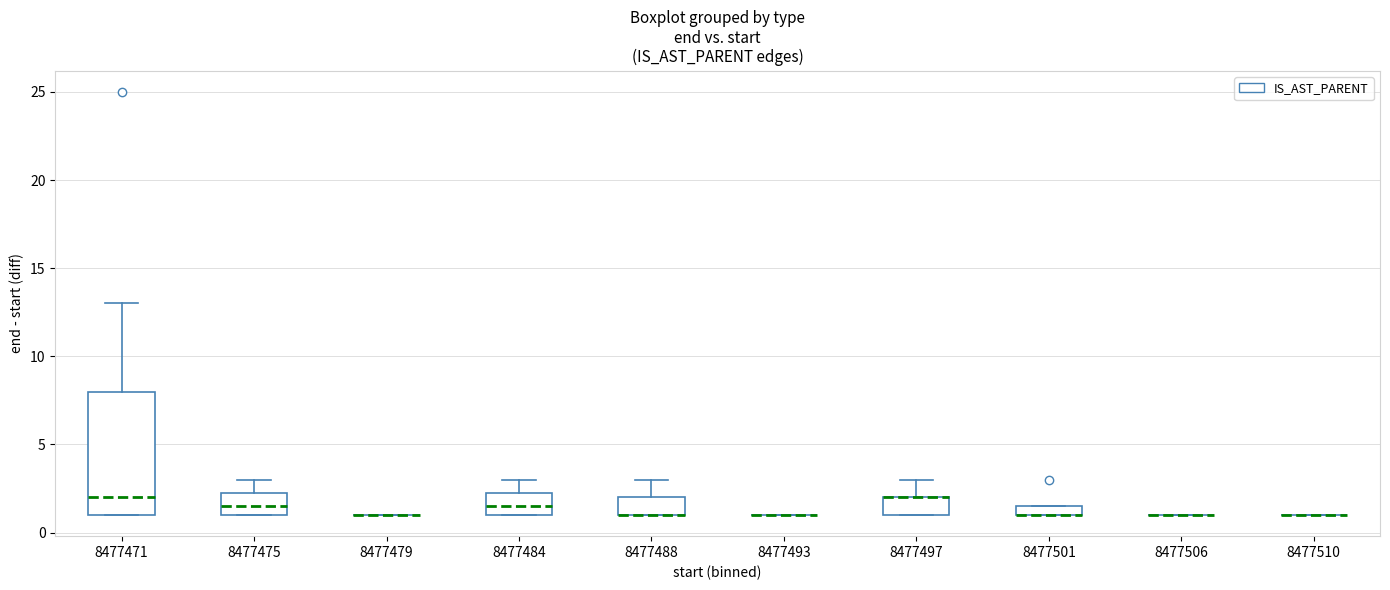

Comparing the boxes themselves (not the whiskers), which one is the tallest?

8477471